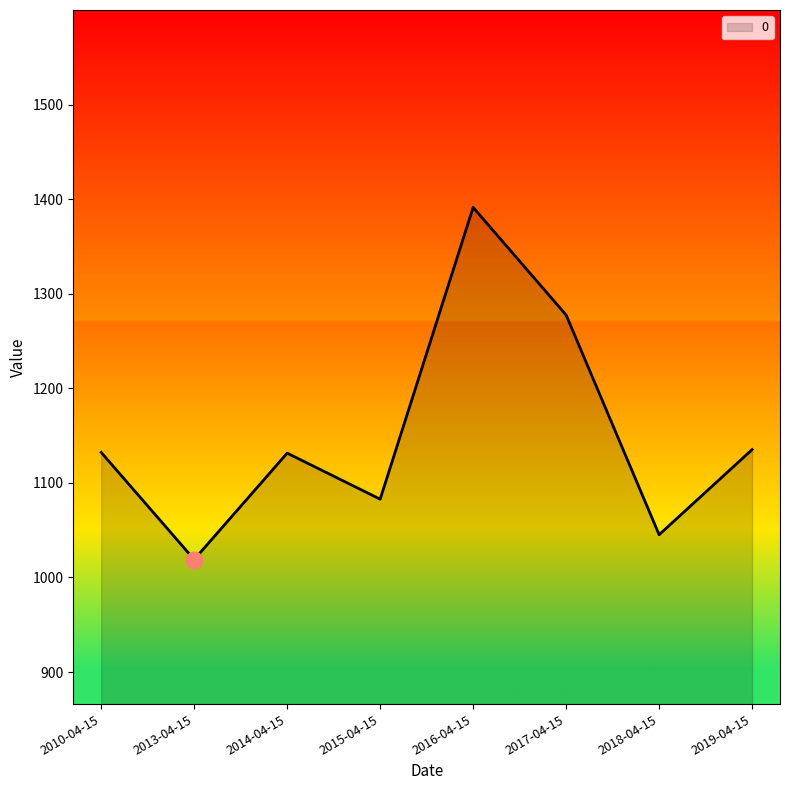

What is the change in value from 2014-04-15 to 2017-04-15?

+146.0